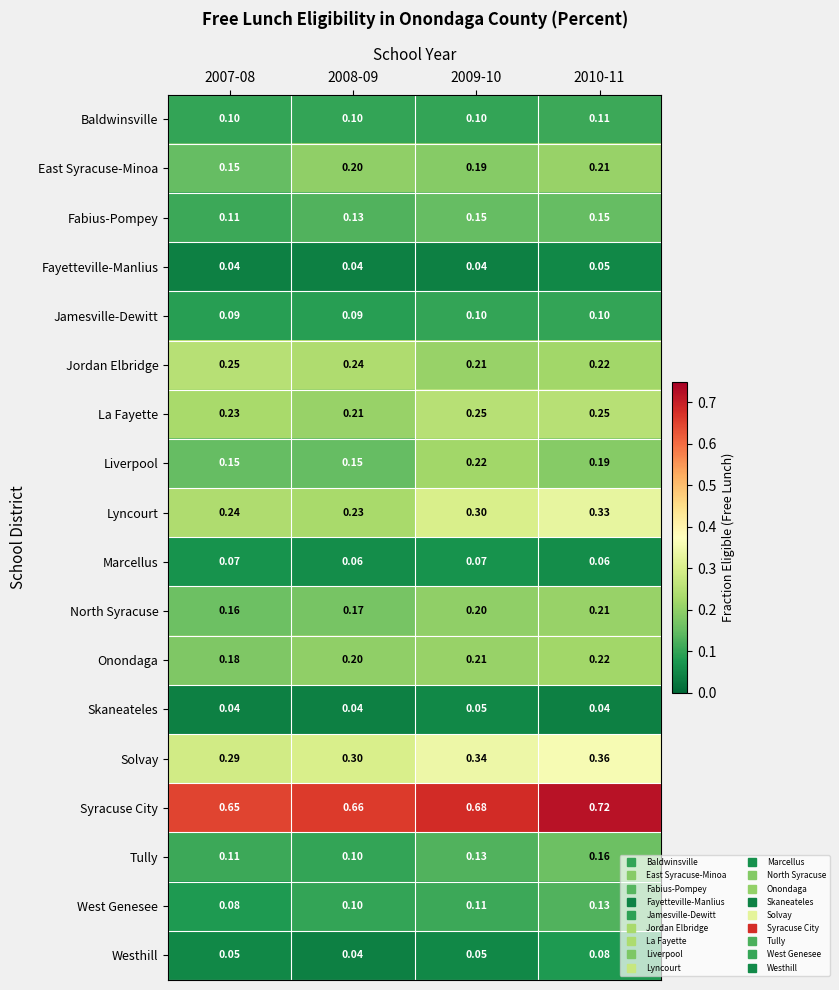

Which series has the largest total across all categories?

Syracuse City